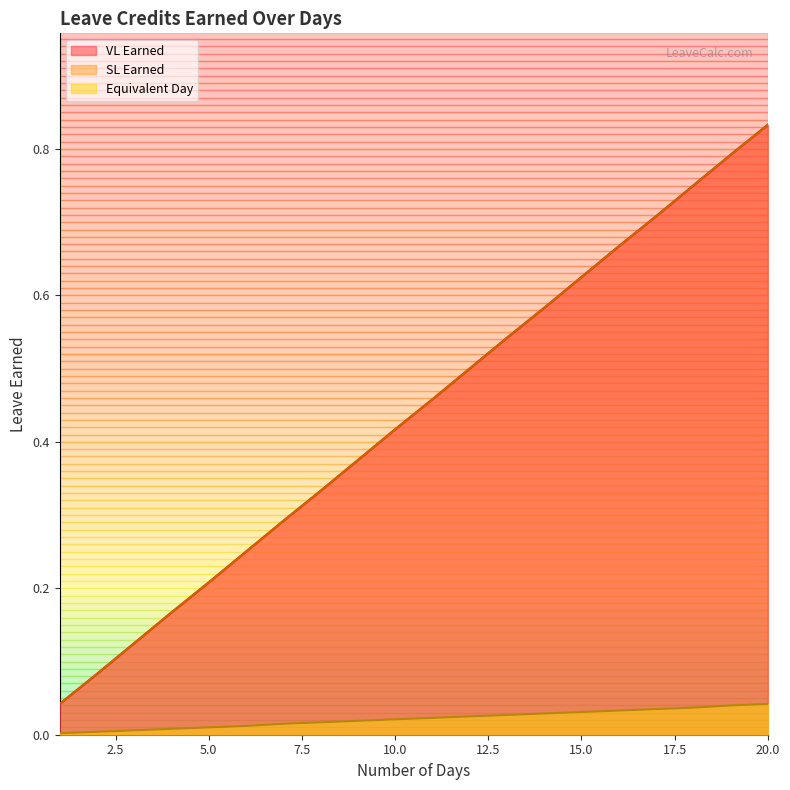

Rank the categories by SL Earned value from lowest to highest.

1, 2, 3, 4, 5, 6, 7, 8, 9, 10, 11, 12, 13, 14, 15, 16, 17, 18, 19, 20